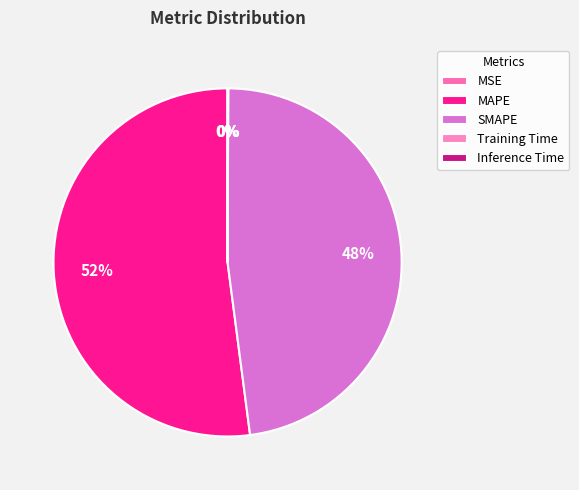

What is the total percentage of Training Time and MSE?

0.1%